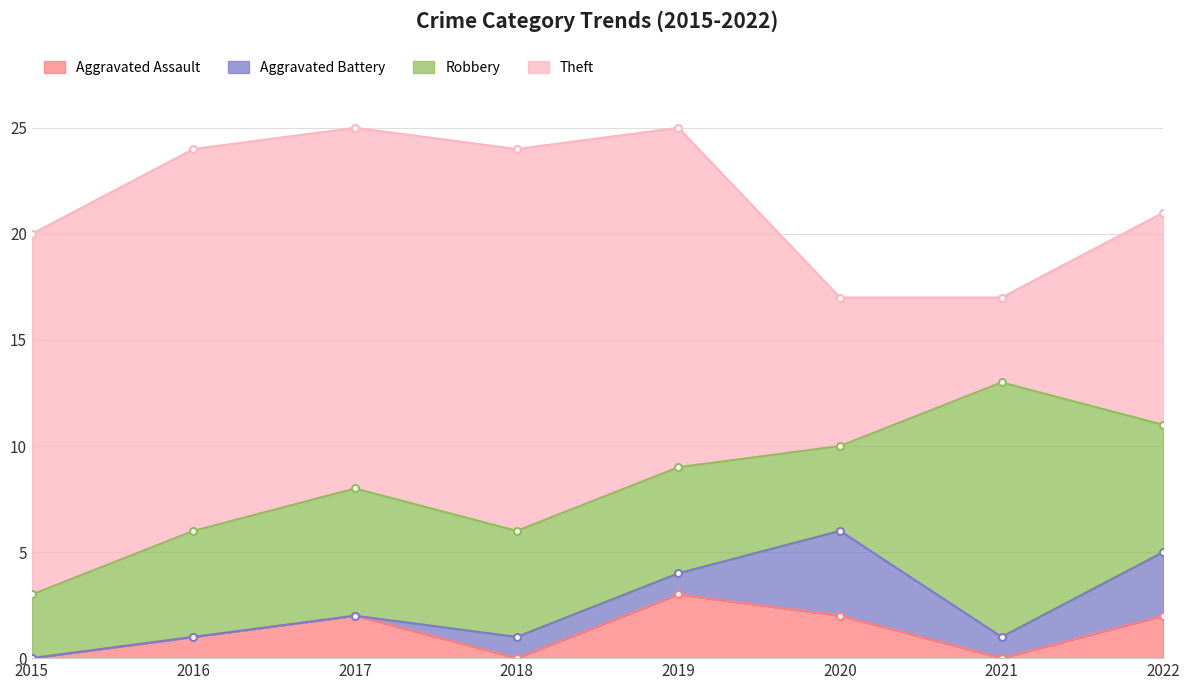

At which category does Aggravated Battery reach its first local valley?

2021